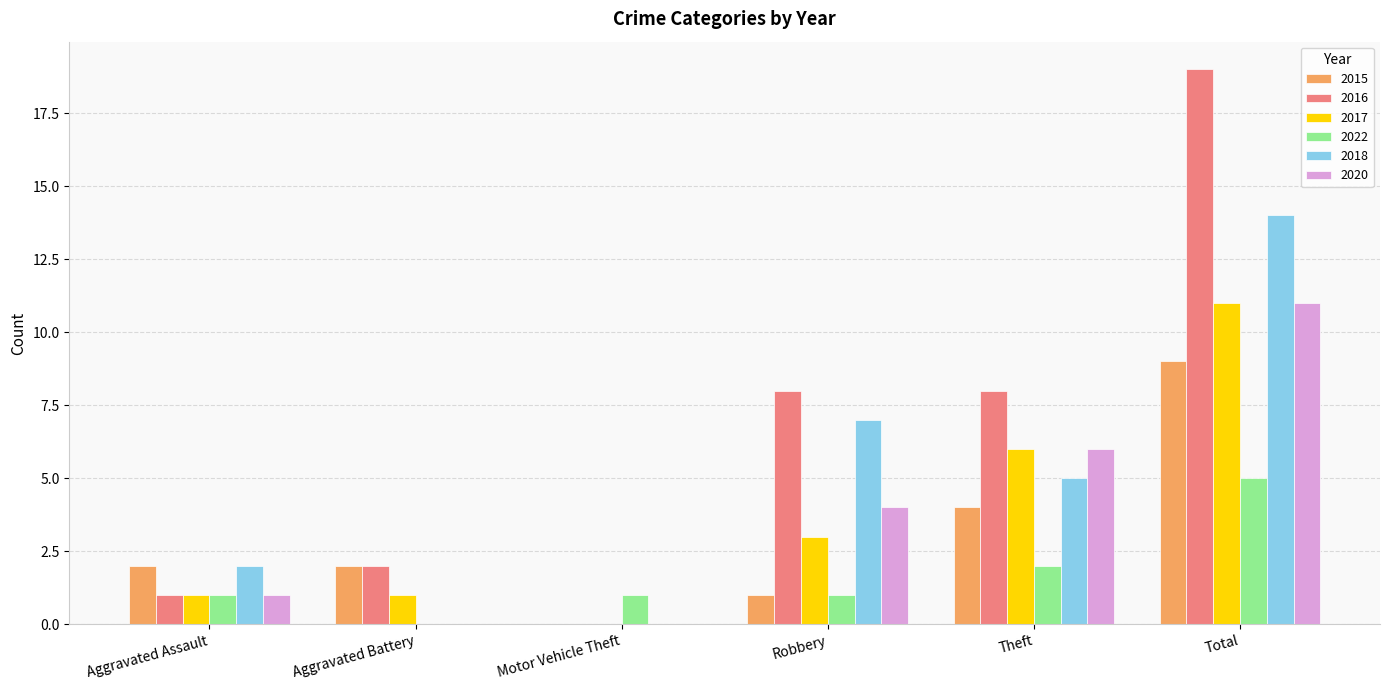

What is the total value across all series at Motor Vehicle Theft?

1